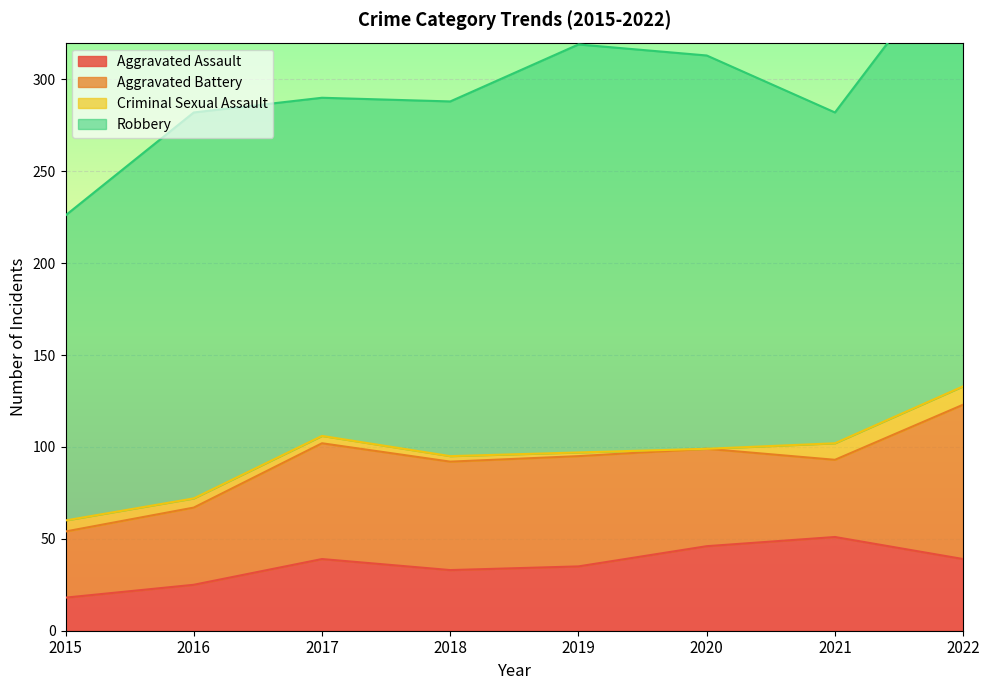

How many data points does each series have?

8